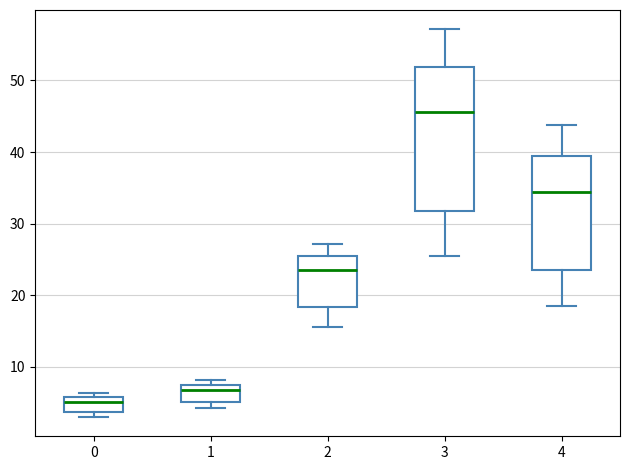

Reading left to right, transcribe this box plot: for each box, give where its median line is, the range the box spans, and where its two whiskers end, as read against the y-axis. The values are not printed on the chart, so give them approximately, as read against the axis.

0: median 5, box 4 to 6, whiskers 3 to 6 (just above the box's upper edge)
1: median 7 (just below the box's upper edge), box 5 to 7, whiskers 4 to 8
2: median 23, box 18 to 26, whiskers 16 to 27
3: median 46, box 32 to 52, whiskers 26 to 57
4: median 34, box 23 to 39, whiskers 19 to 44